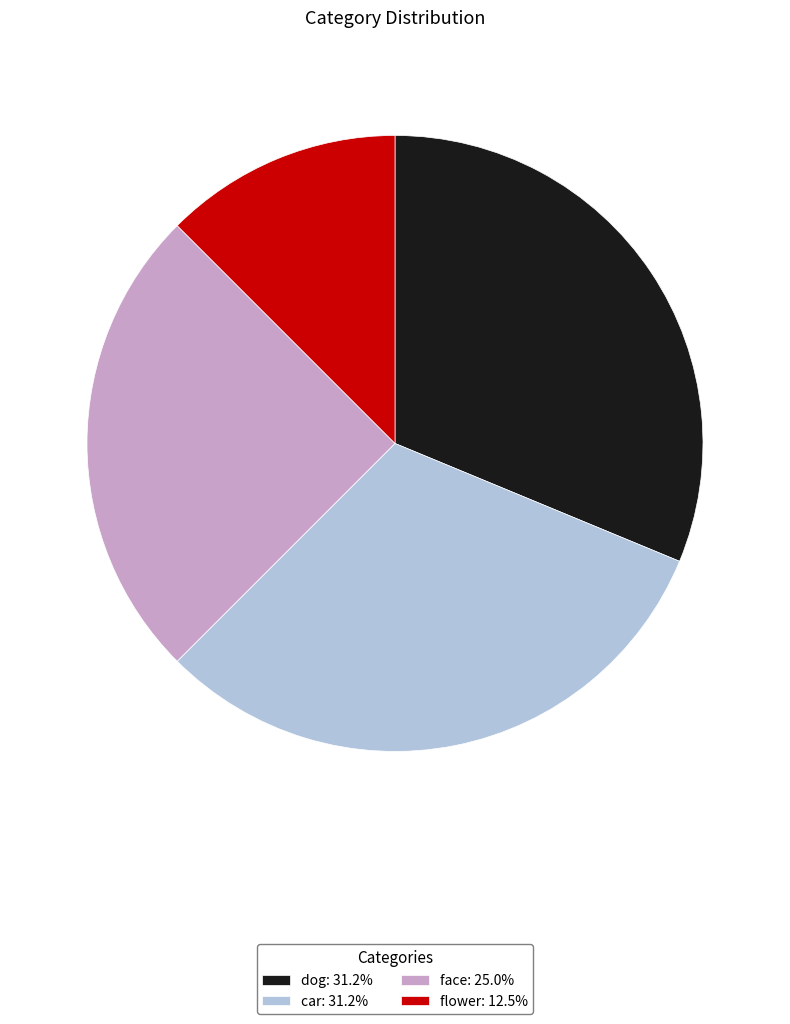

Approximately how many times larger is the value at face: 25.0% compared to flower: 12.5%?

2.0